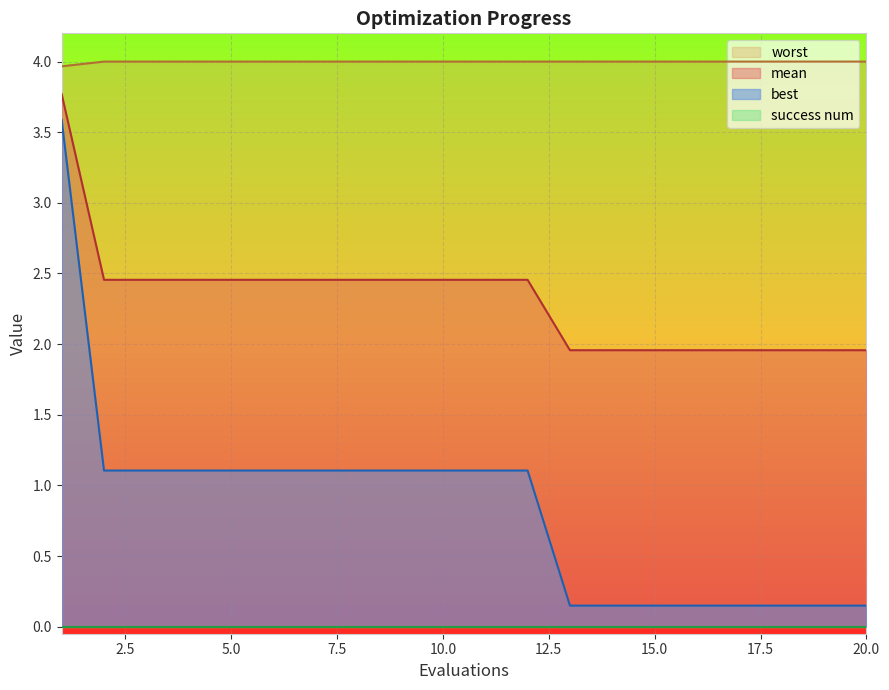

At which category does the chart reach its peak across all series?

2